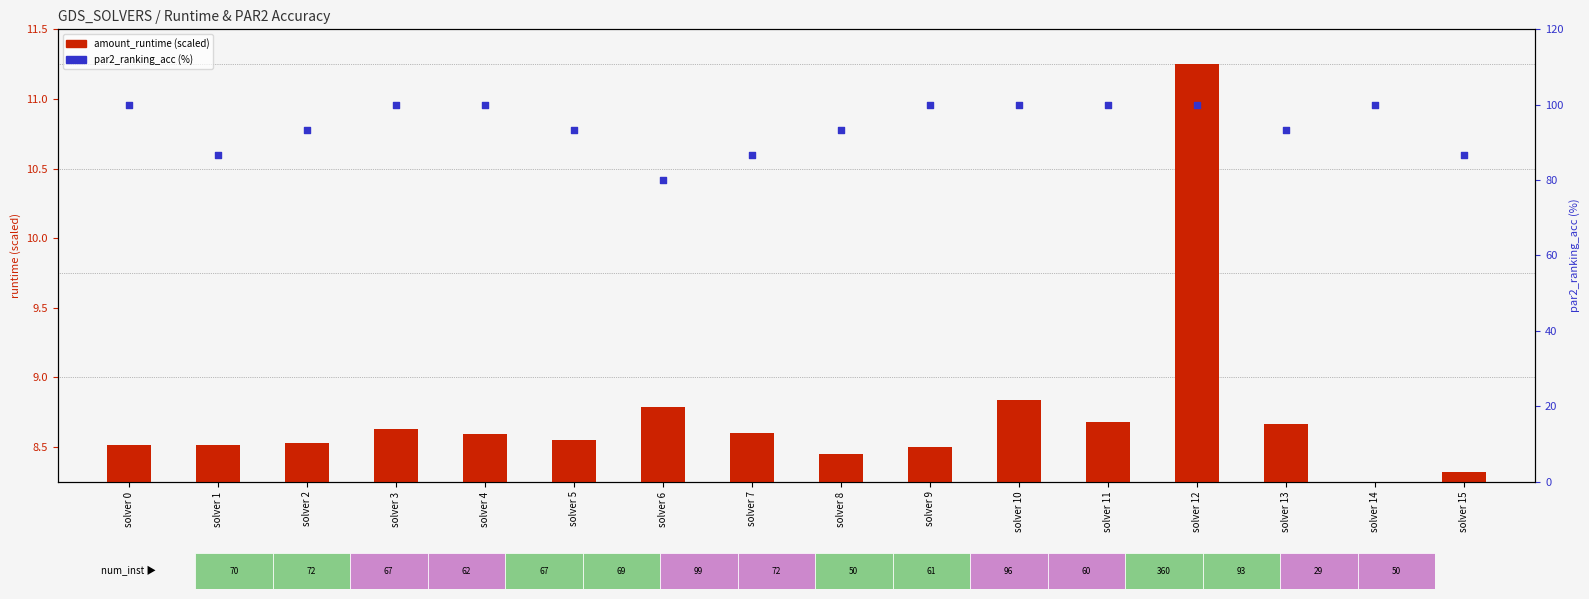

What is the total value across all series at solver 1?

95.2